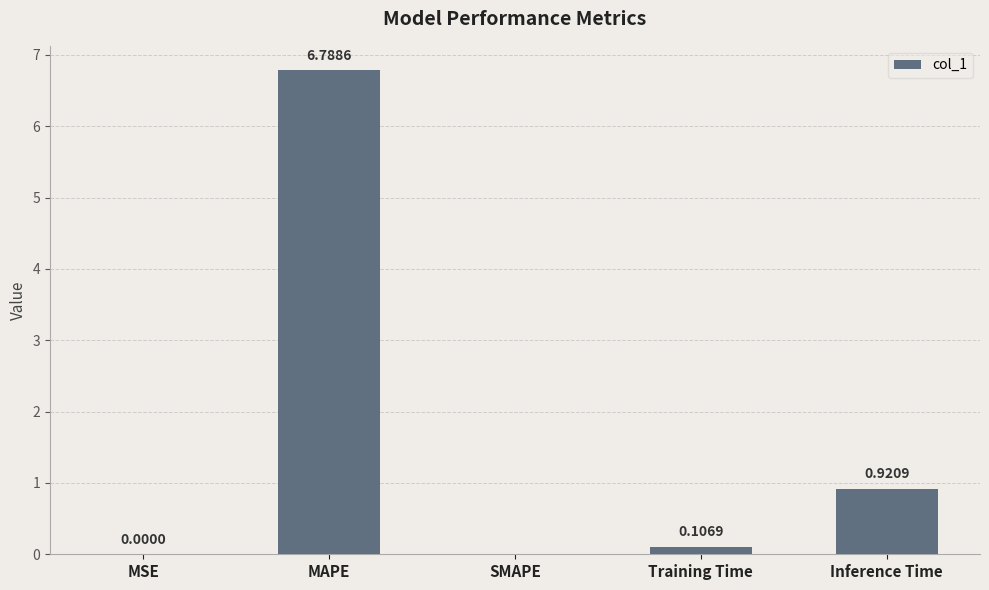

What is the greatest value displayed?

6.8